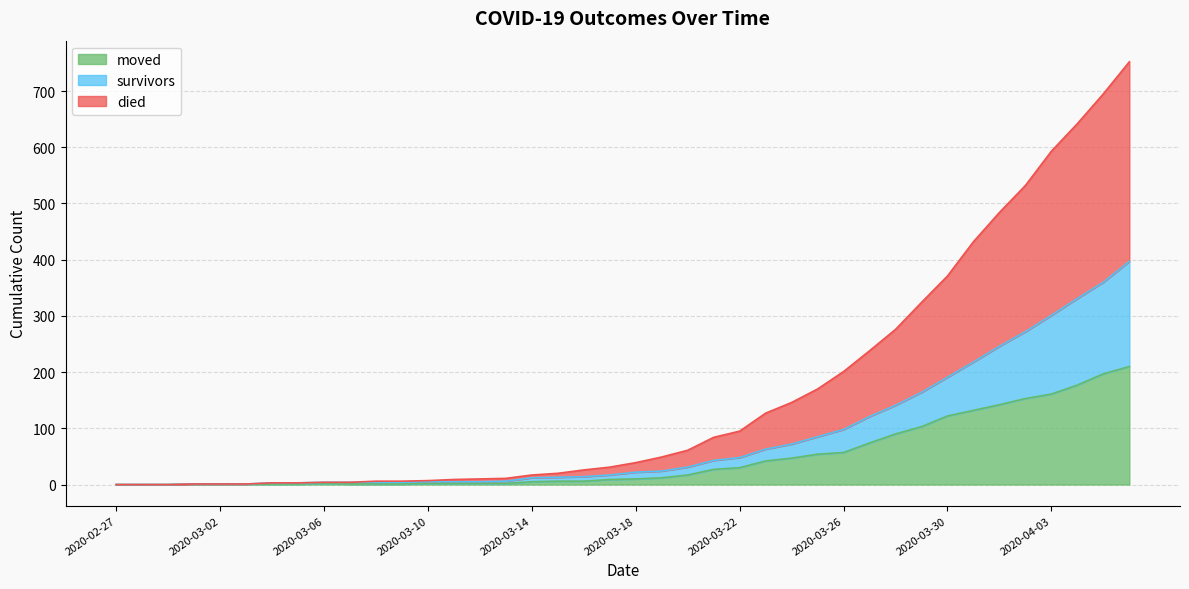

Where is moved nearest to the value 105?

2020-03-29